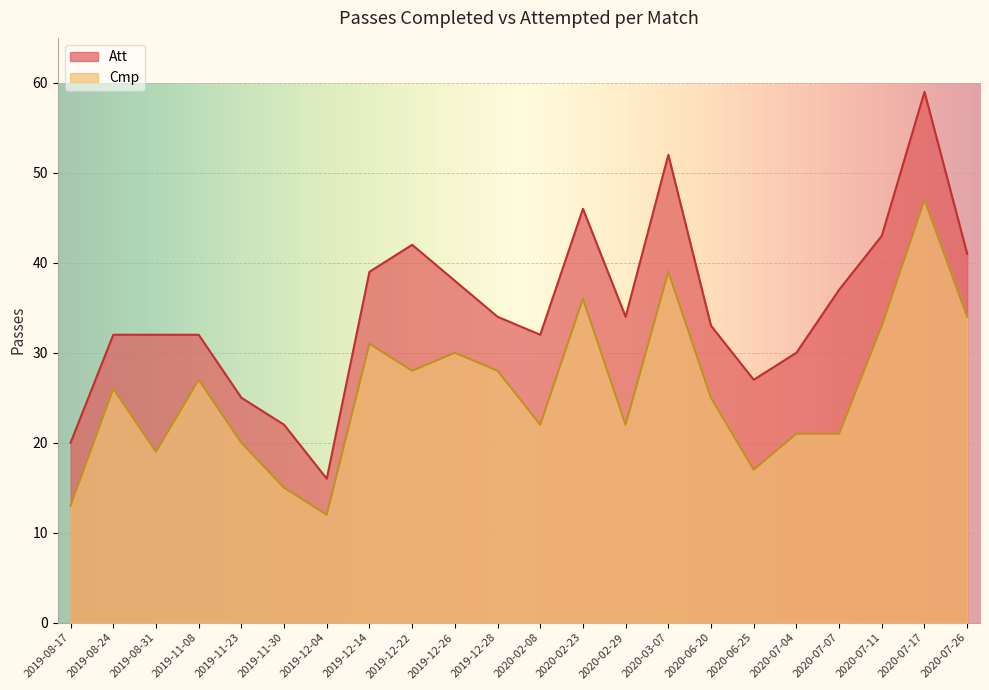

Is it true that Att equals 32 at 2020-02-08?

True